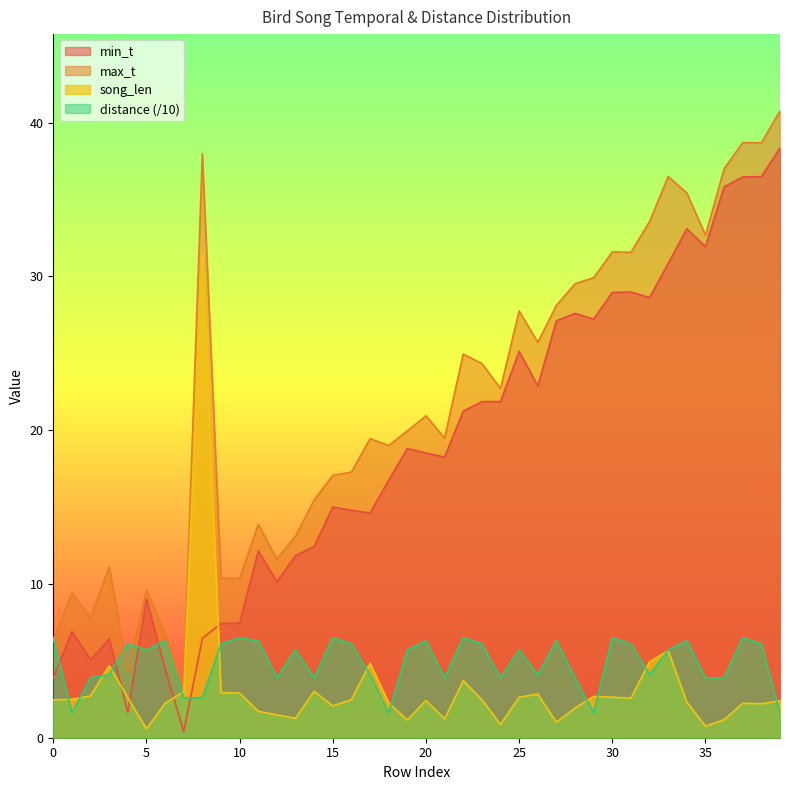

At which label does max_t reach its minimum?

7